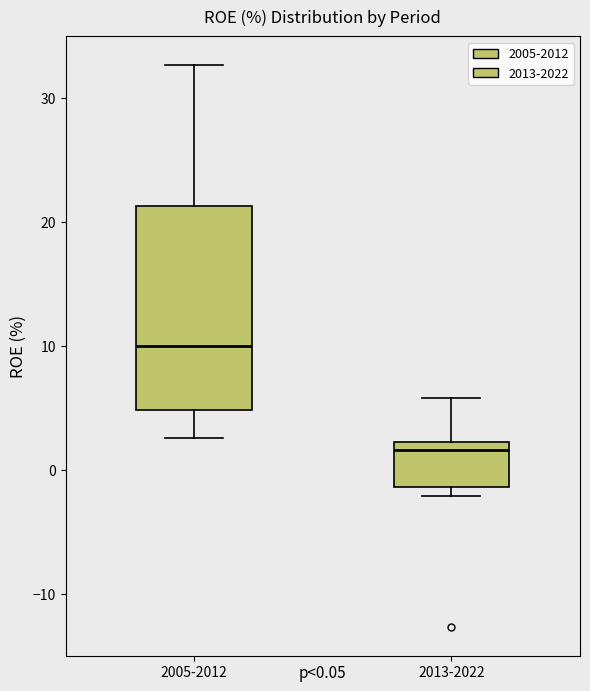

Which box is the tallest, from its lower edge to its upper edge?

2005-2012